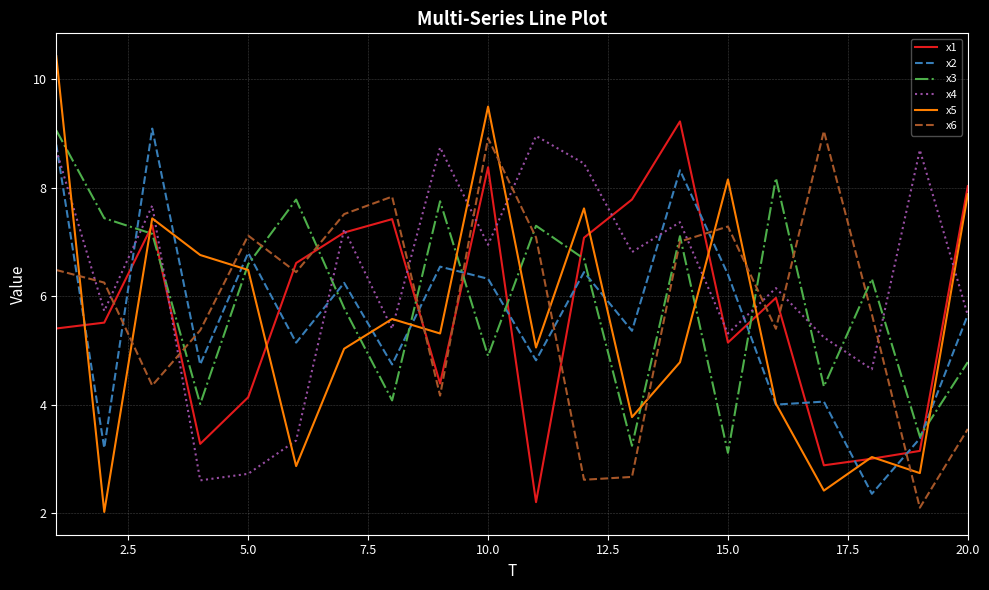

Is this an area chart (filled region under the line)?

No